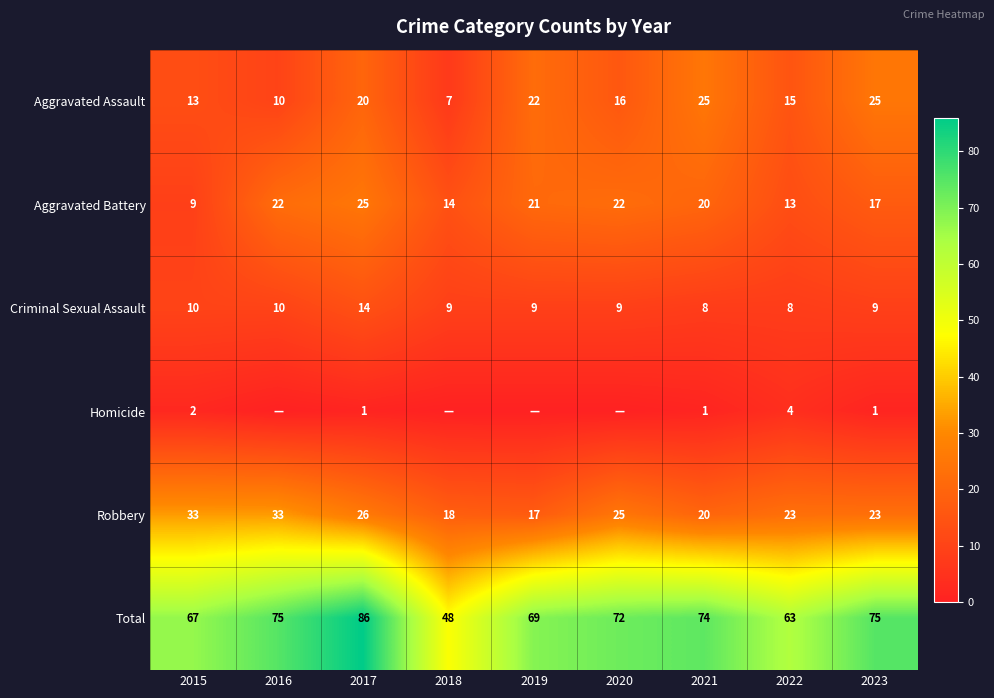

True or false: Criminal Sexual Assault has a value of 9 at 2019.

True